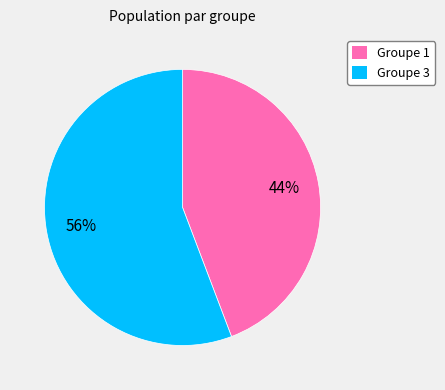

Is there any slice that represents more than half of the pie?

Yes